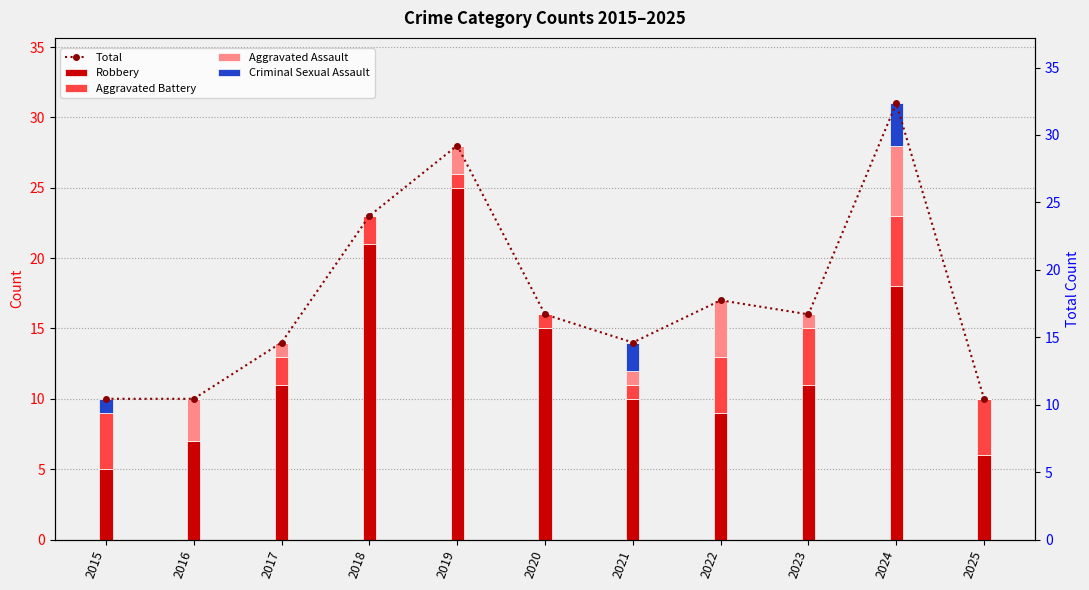

List the labels in order of Criminal Sexual Assault value, largest first.

2024, 2021, 2015, 2016, 2017, 2018, 2019, 2020, 2022, 2023, 2025